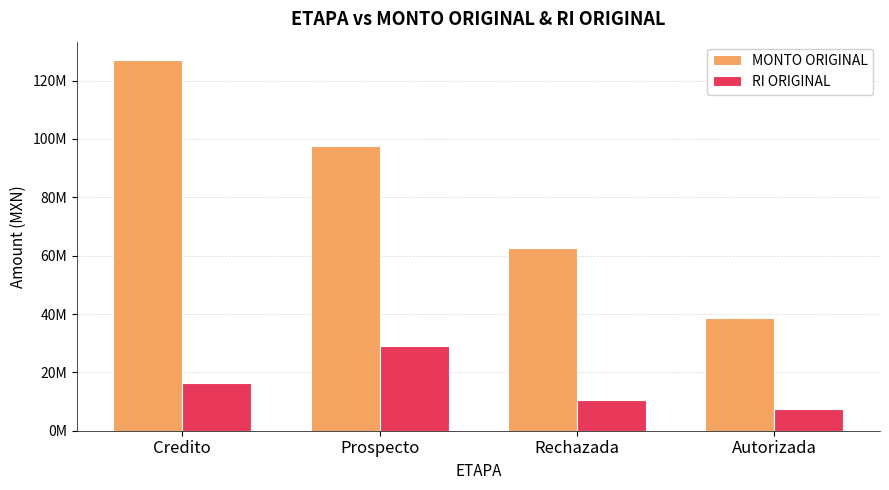

Which series has the widest spread of values?

MONTO ORIGINAL